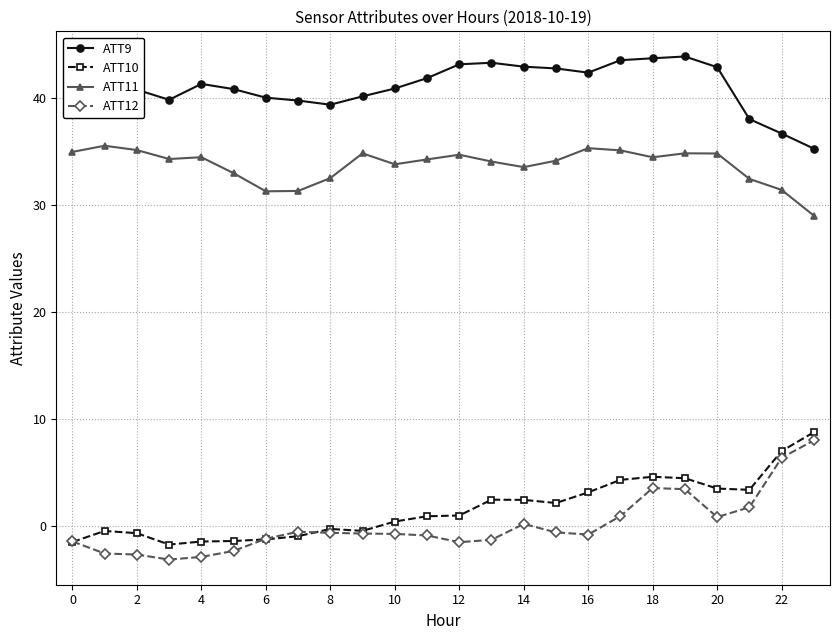

What is the sum of all ATT9 values?

985.8